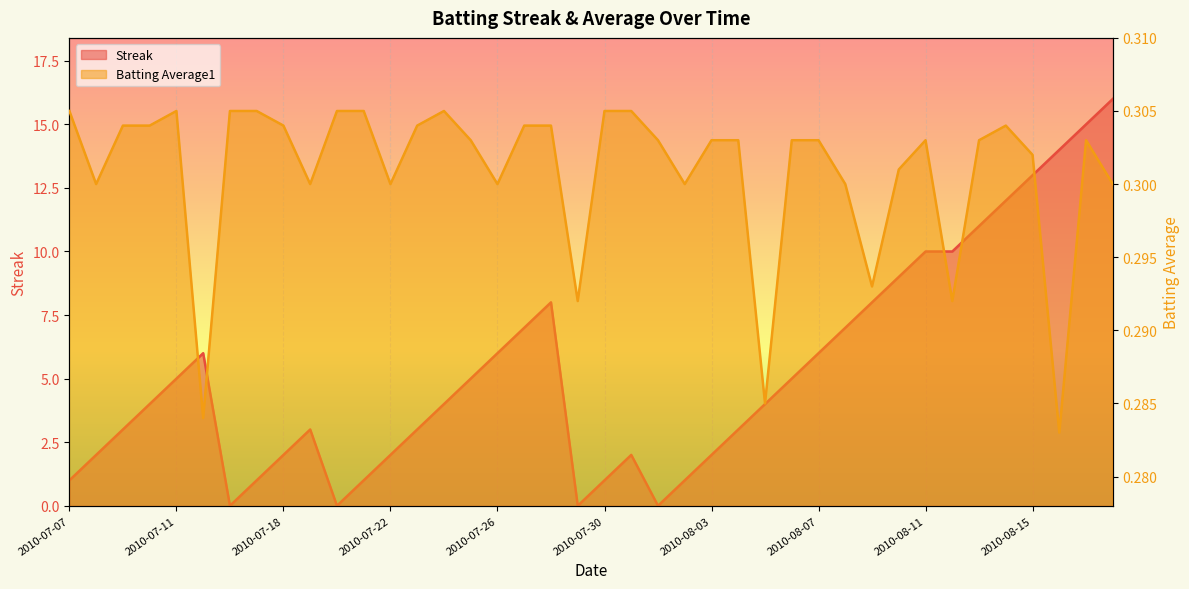

Which series has the largest range (max minus min)?

Streak